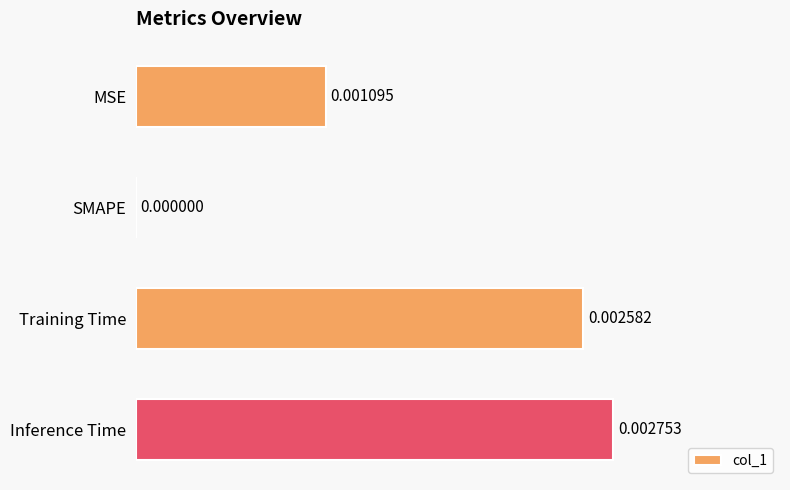

Which has a higher value, MSE or SMAPE?

MSE